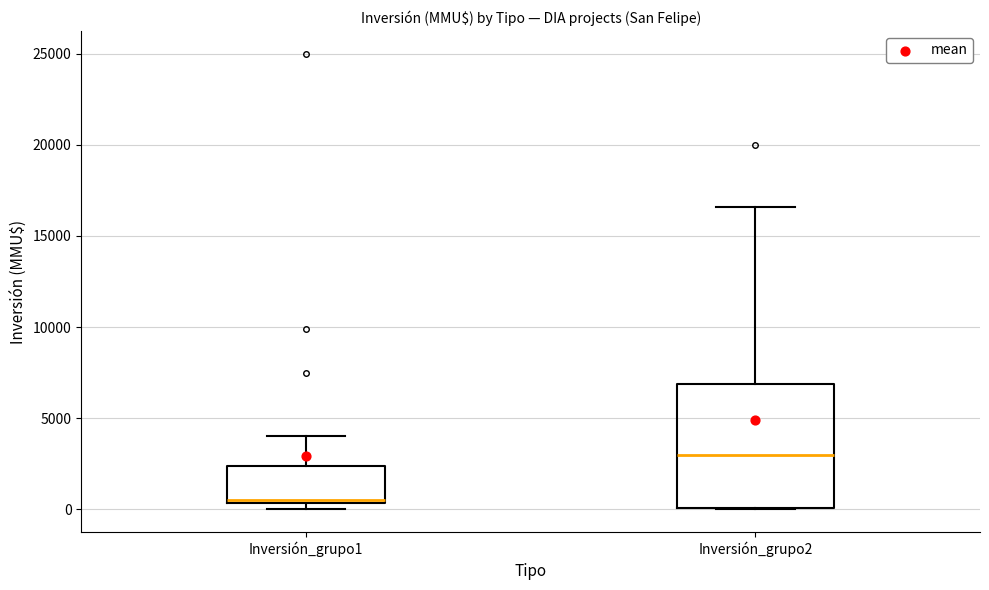

Which box has the lowest median line?

Inversión_grupo1